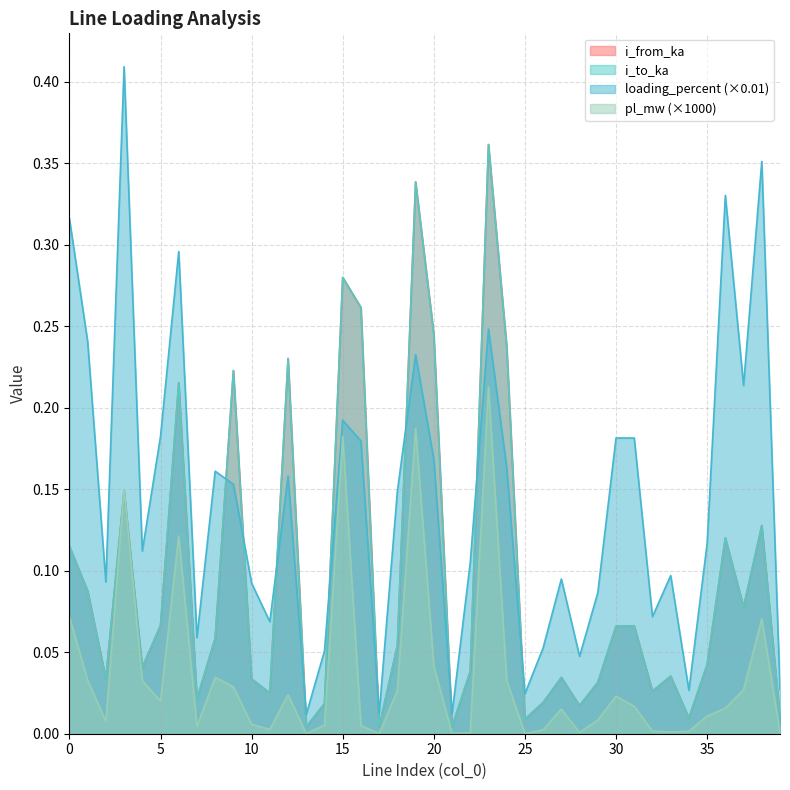

Which series has the largest total across all categories?

loading_percent (×0.01)